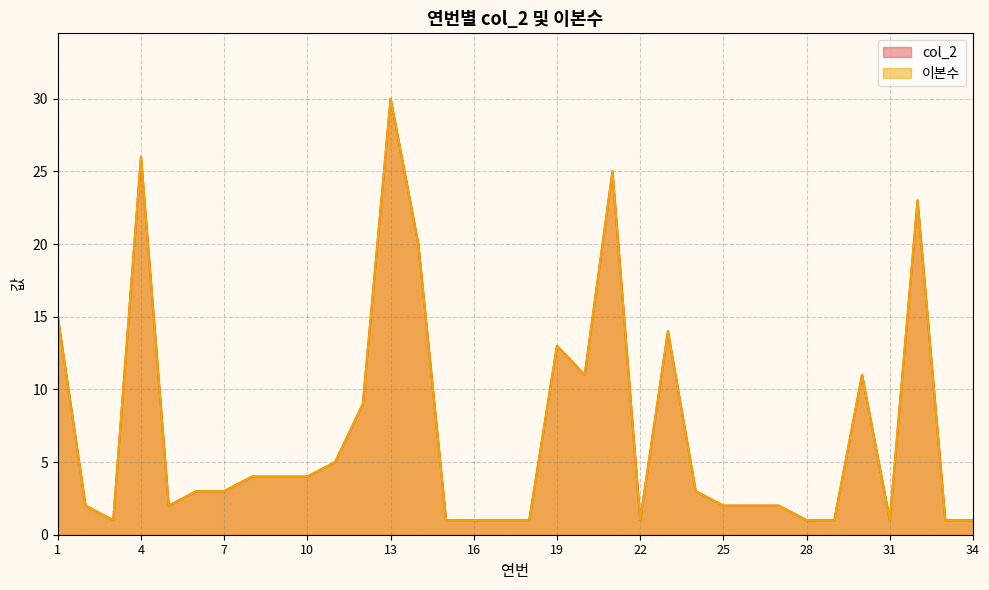

Which series has the widest spread of values?

col_2